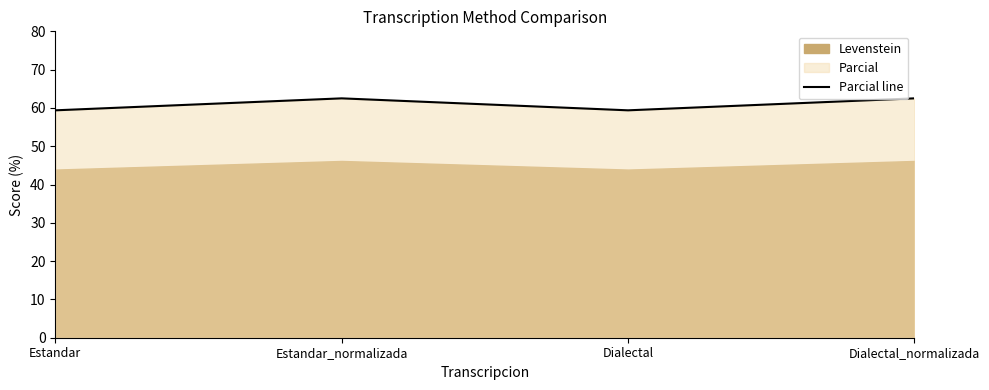

List the labels in order of value, largest first.

Estandar_normalizada, Dialectal_normalizada, Estandar, Dialectal